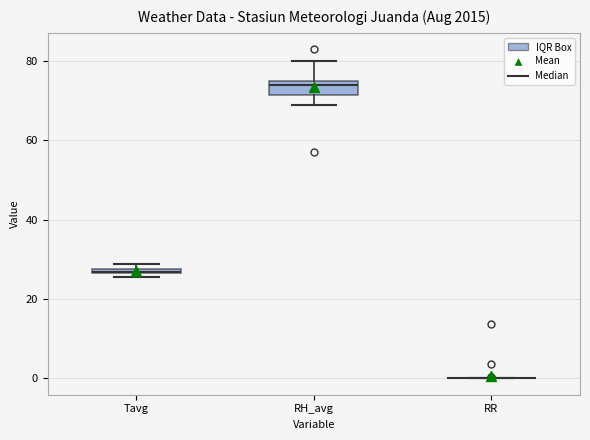

Where is the lower edge of the box for Tavg on the y-axis? The values are not printed on the chart, so give them approximately, as read against the axis.

26